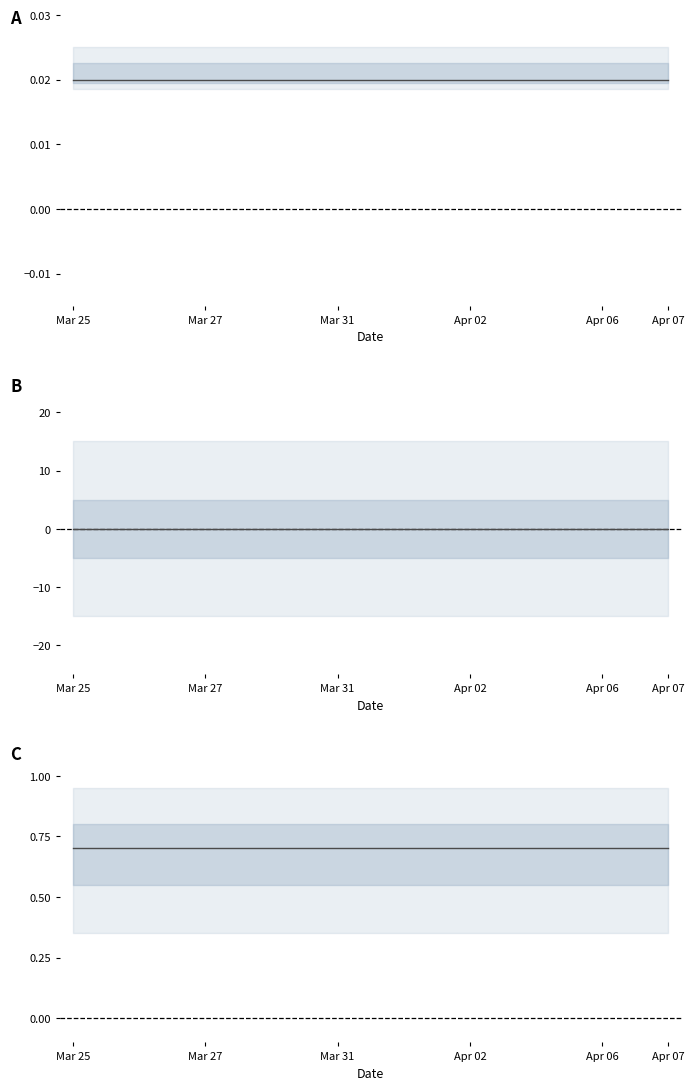

Which label corresponds to the largest value in the chart?

Mar 25